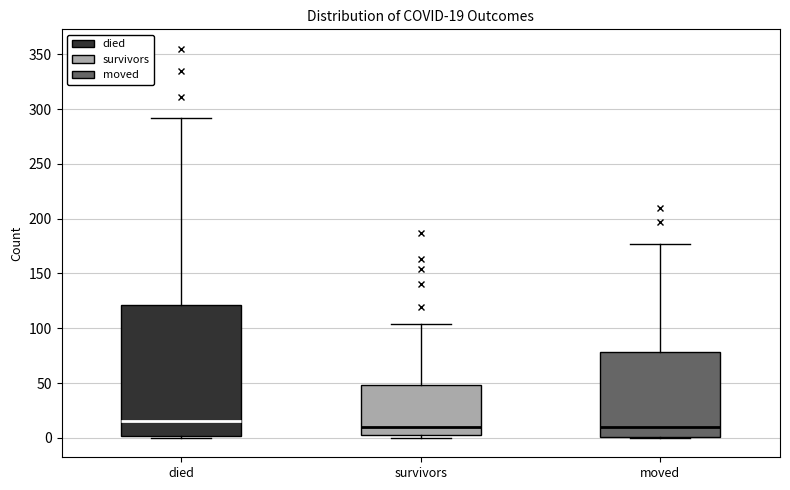

Which box's median line is the highest?

died